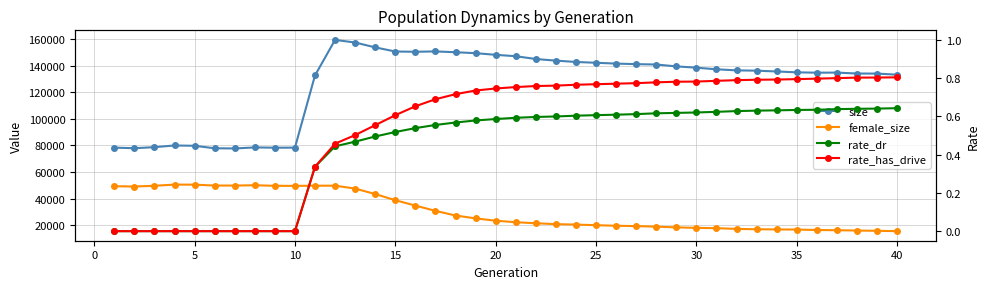

What is the sum of all rate_has_drive values?

21.7